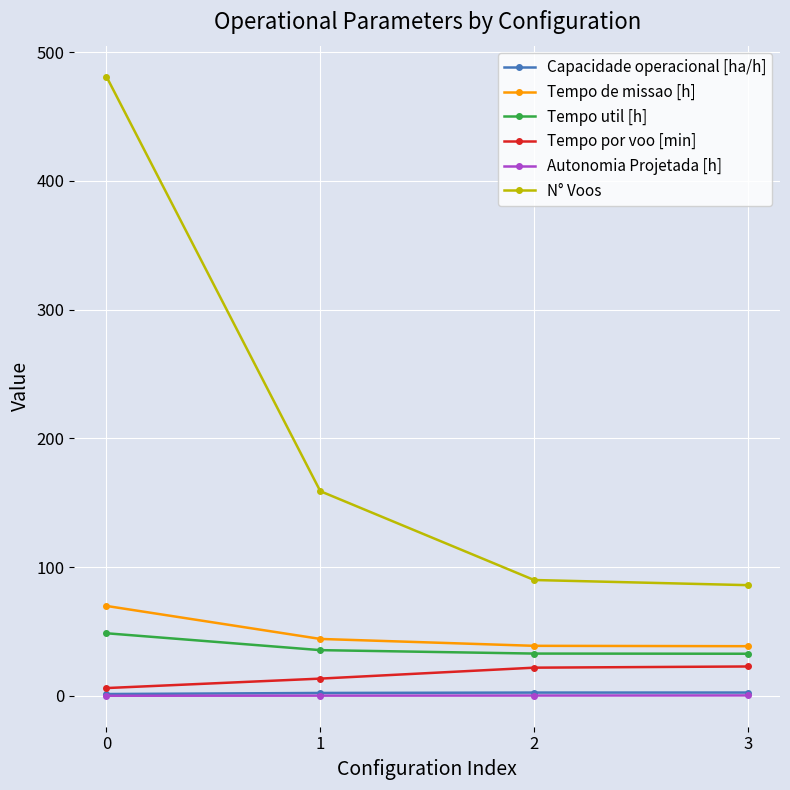

True or false: Autonomia Projetada [h] and Tempo por voo [min] intersect in this chart.

False